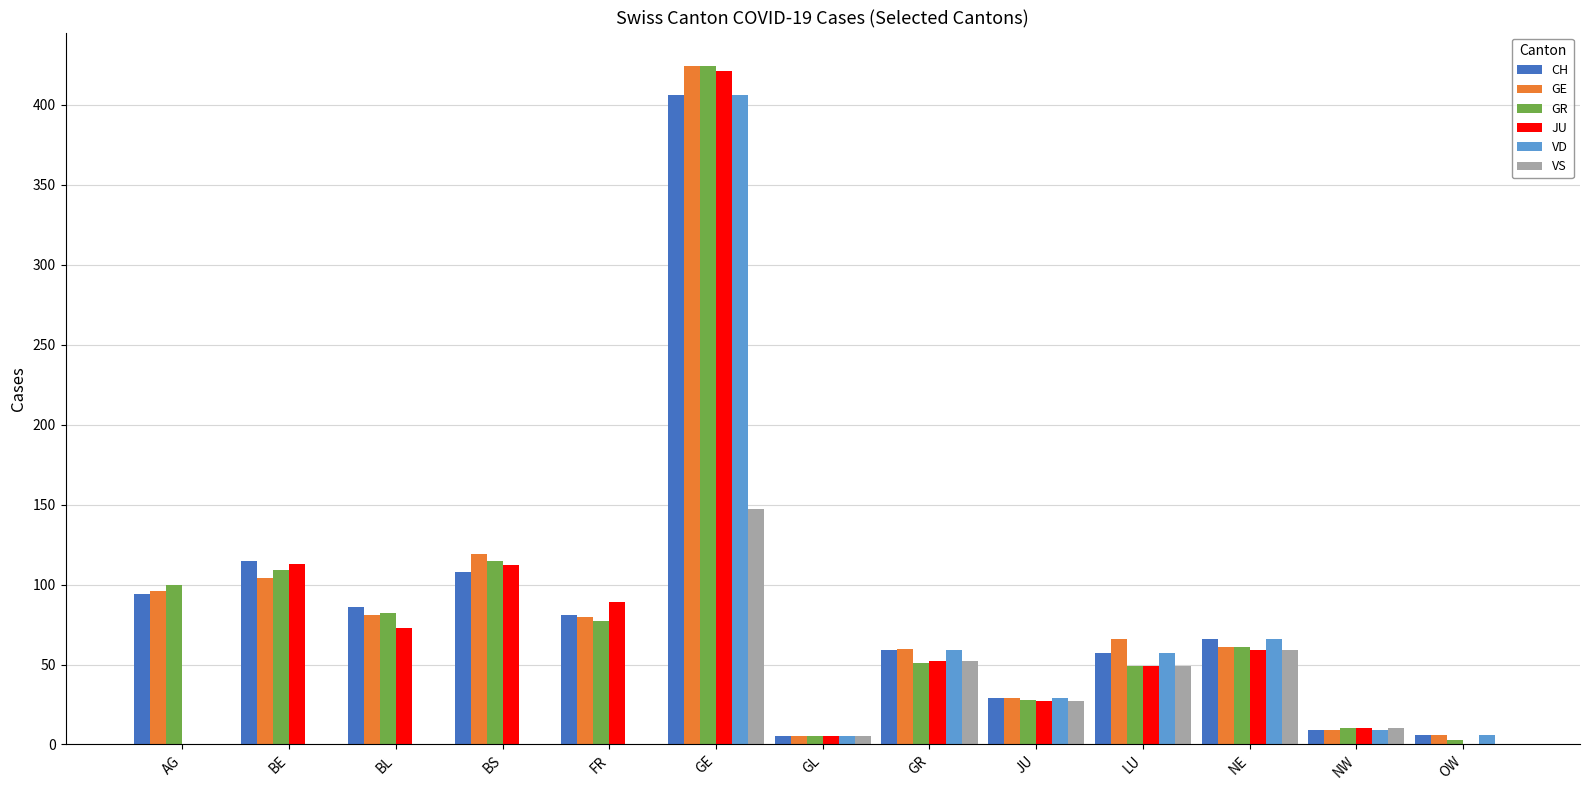

Between GE and JU, which series saw the biggest shift?

GR